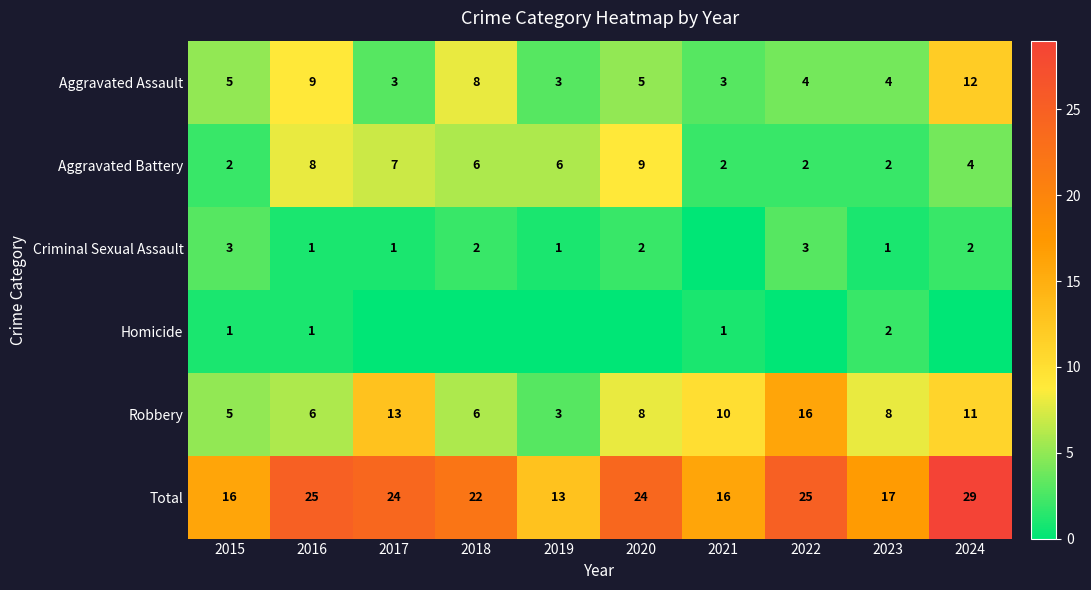

Is the value of Criminal Sexual Assault at 2019 greater than the value of Robbery at 2023?

No